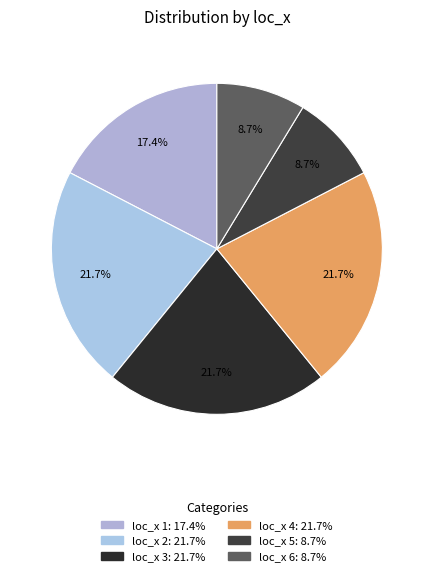

Is there any slice that represents more than half of the pie?

No